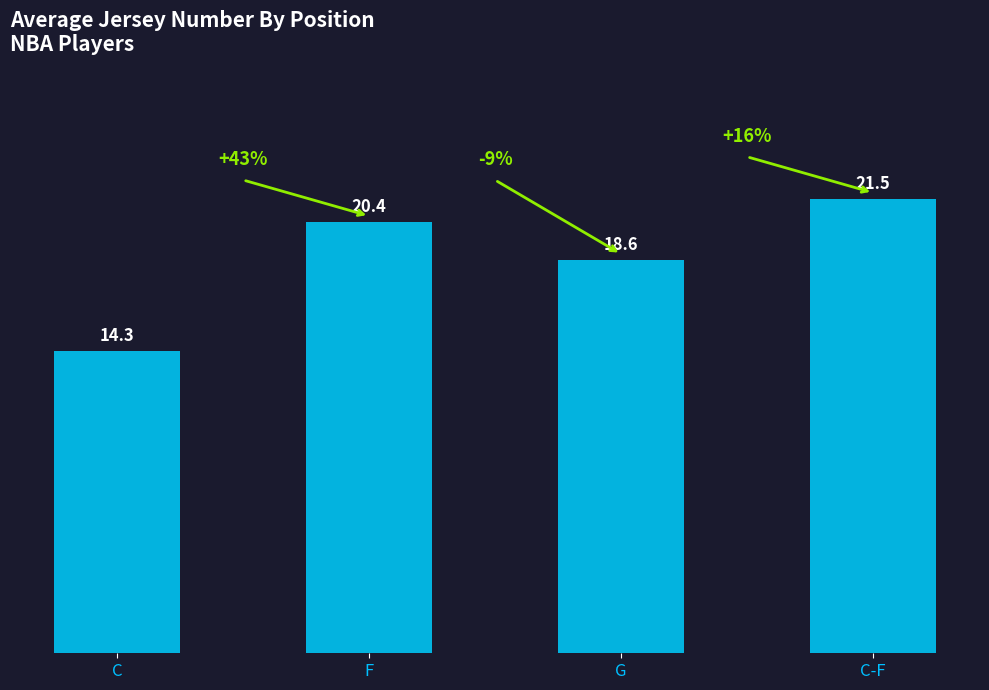

Reading left to right, what are all the values shown in this chart?

C=14.3	F=20.4	G=18.6	C-F=21.5